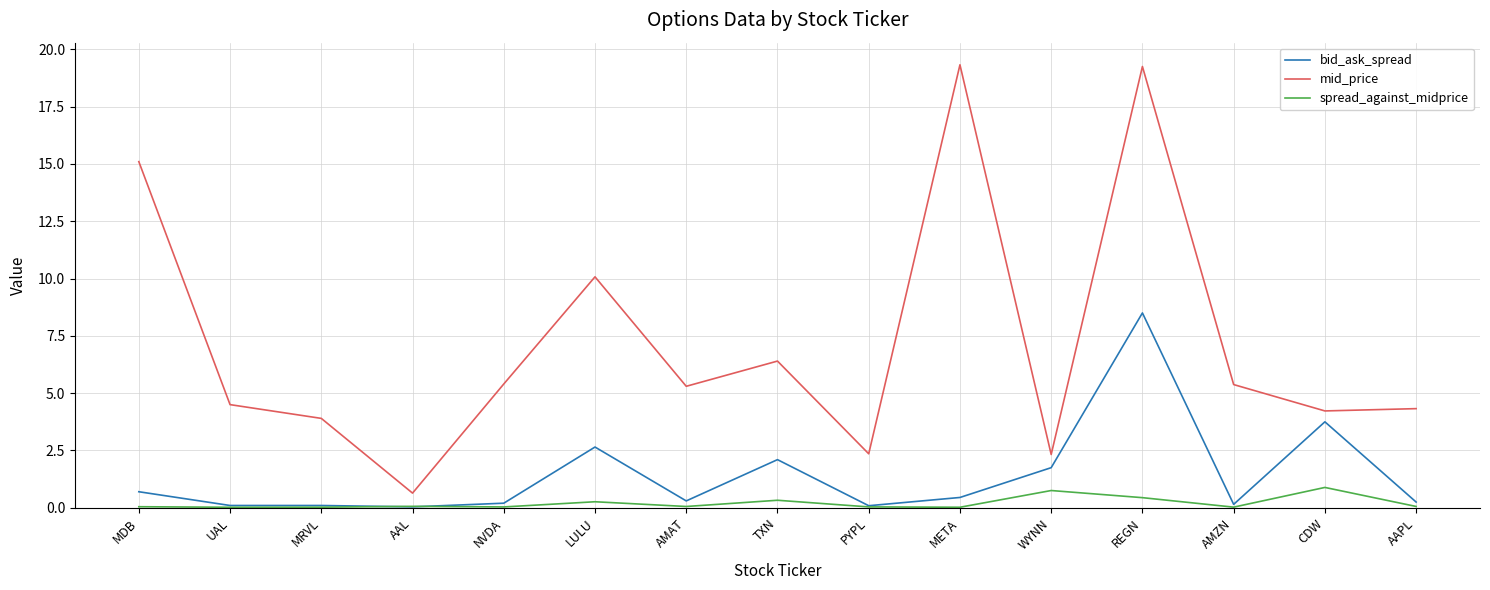

True or false: mid_price has a value of 1.5 at MRVL.

False